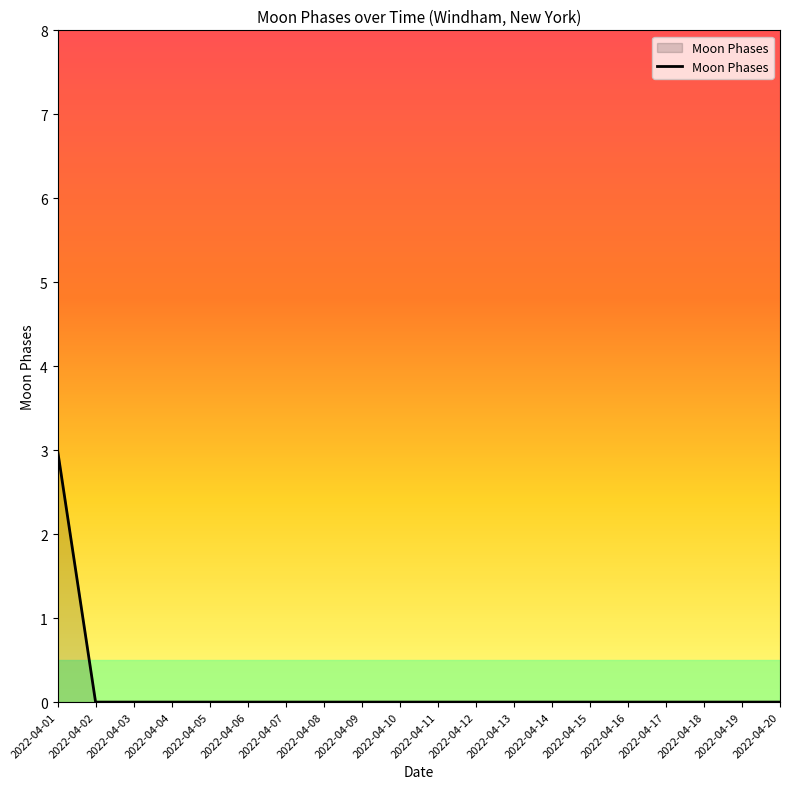

The value at 2022-04-17 is 0. True or false?

True